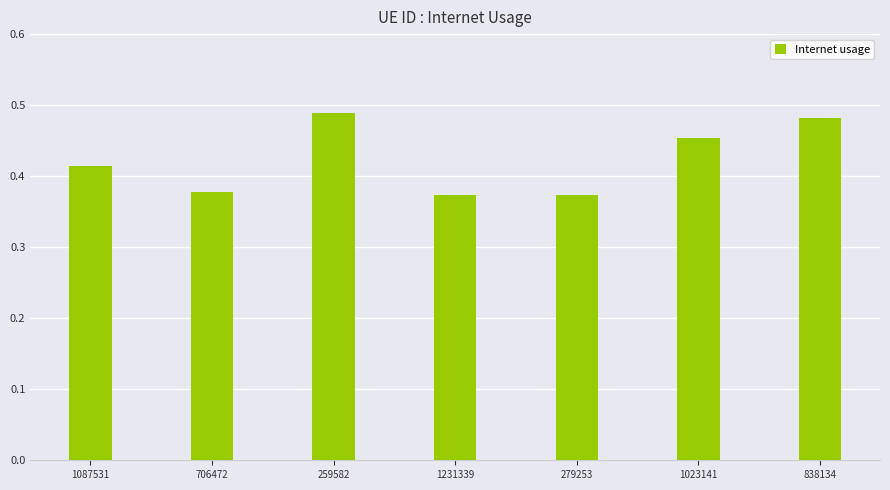

Does the chart contain stacked bars?

No